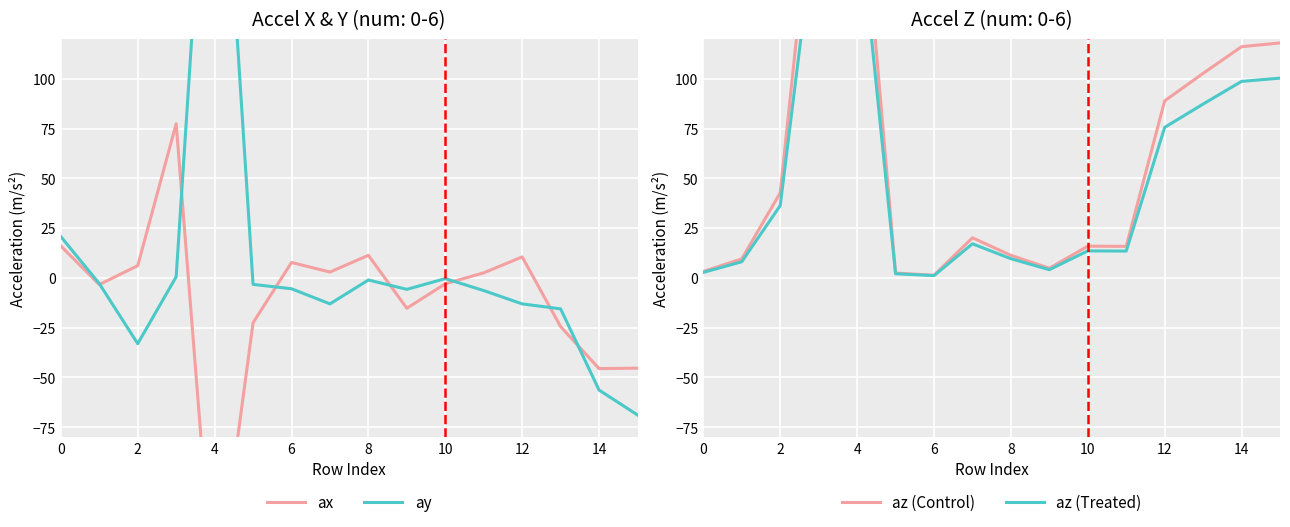

What is the smallest value displayed?

-166.9